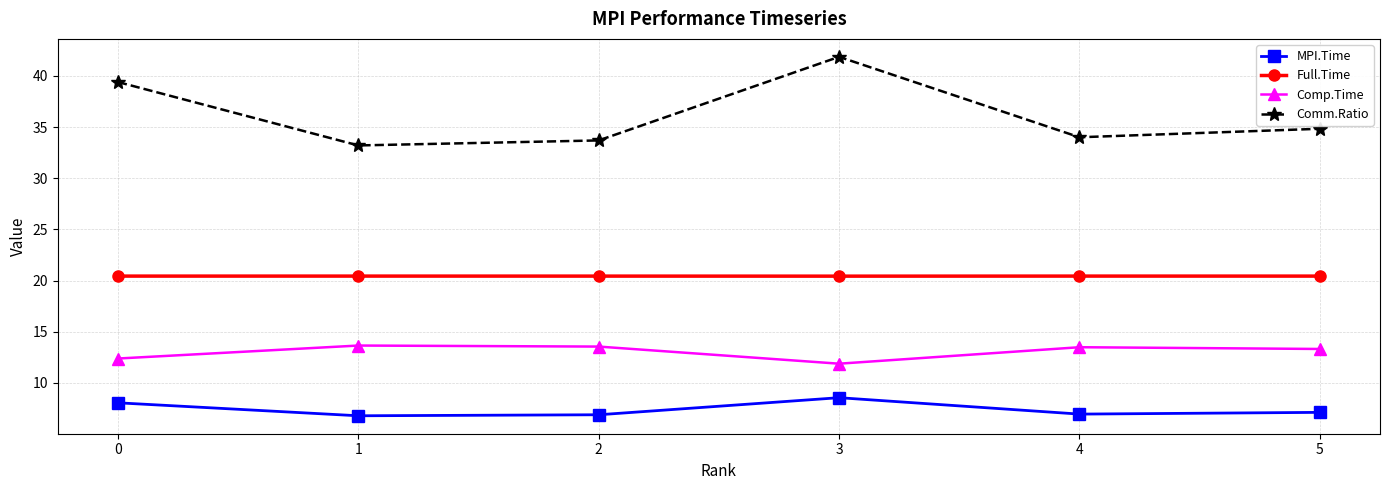

In MPI.Time, how many points are higher than both neighbors (excluding endpoints)?

1